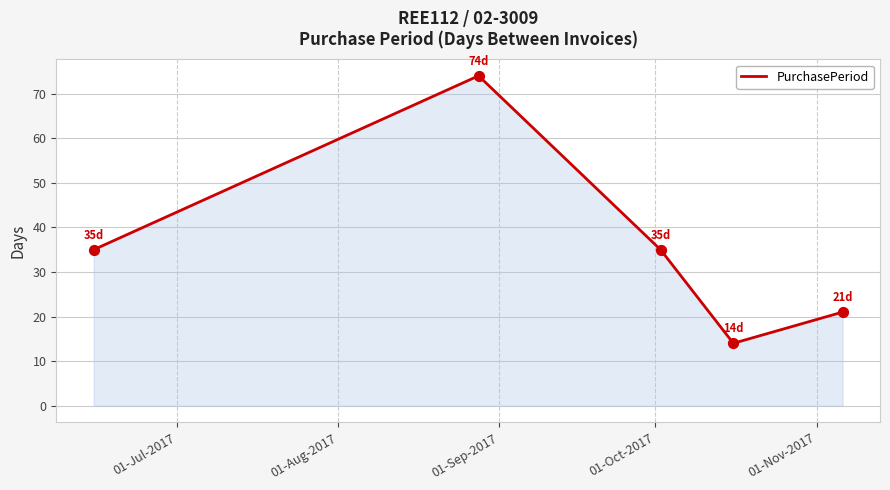

What is the difference between the maximum and minimum values?

60